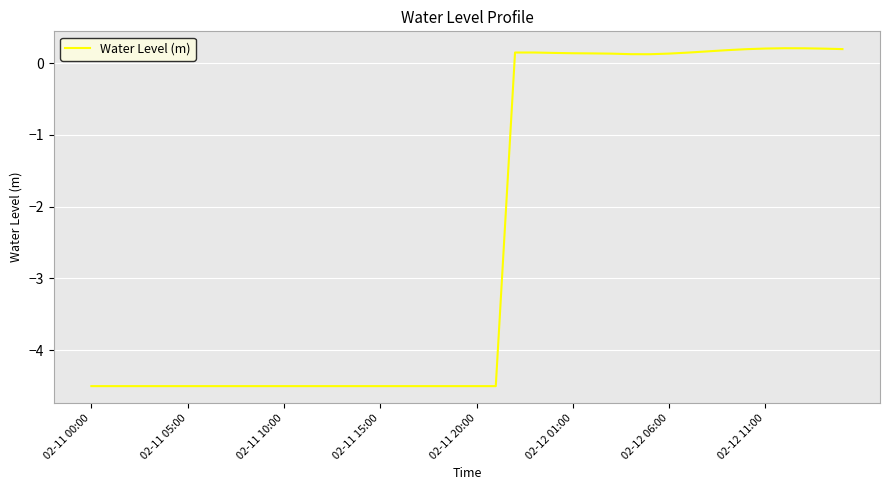

What is the minimum value shown in the chart?

-4.5